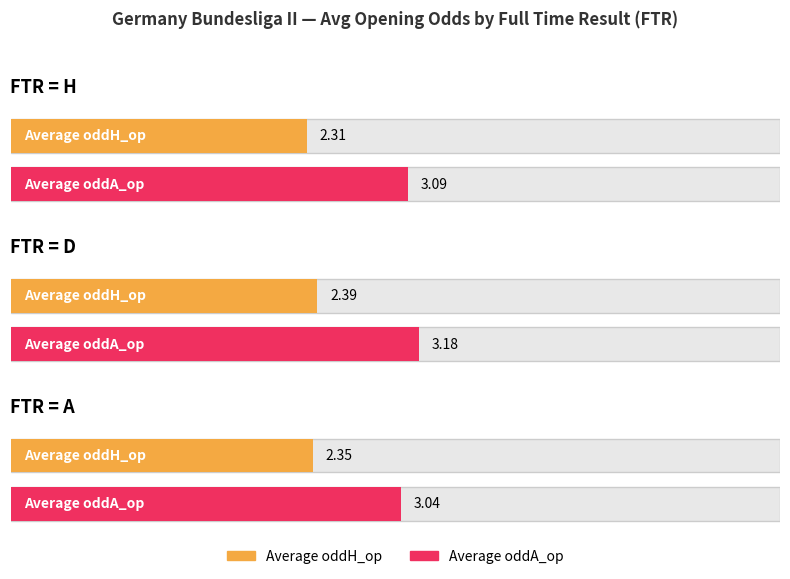

Where is Average oddA_op nearest to the value 2?

A